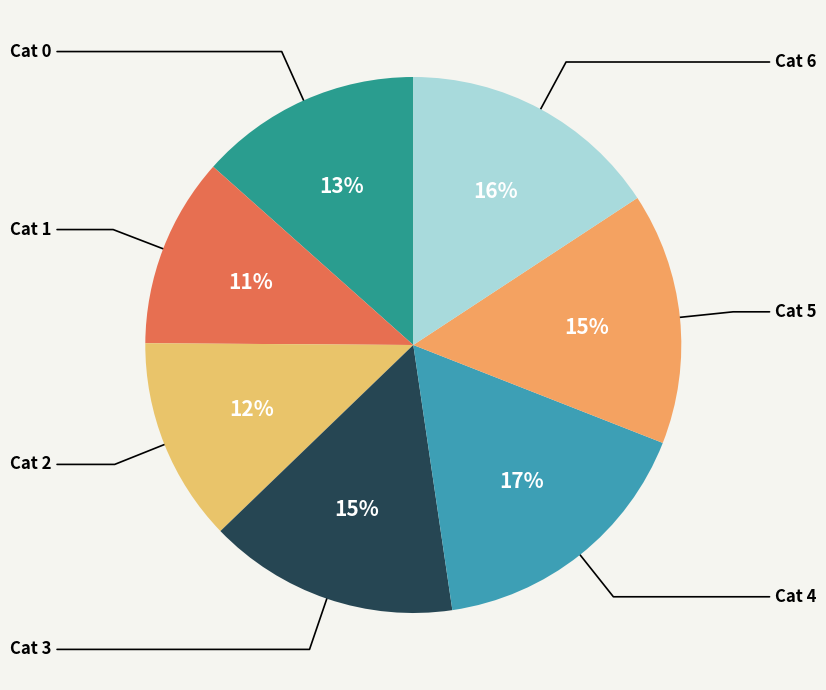

Is the sum of Cat 6 and Cat 0 greater than half?

No